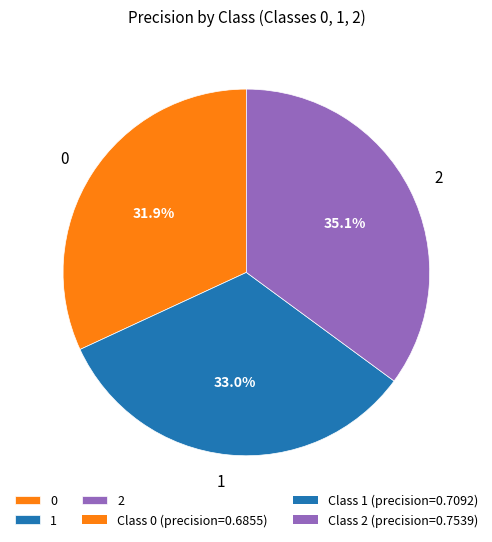

How many segments does this pie chart have?

3